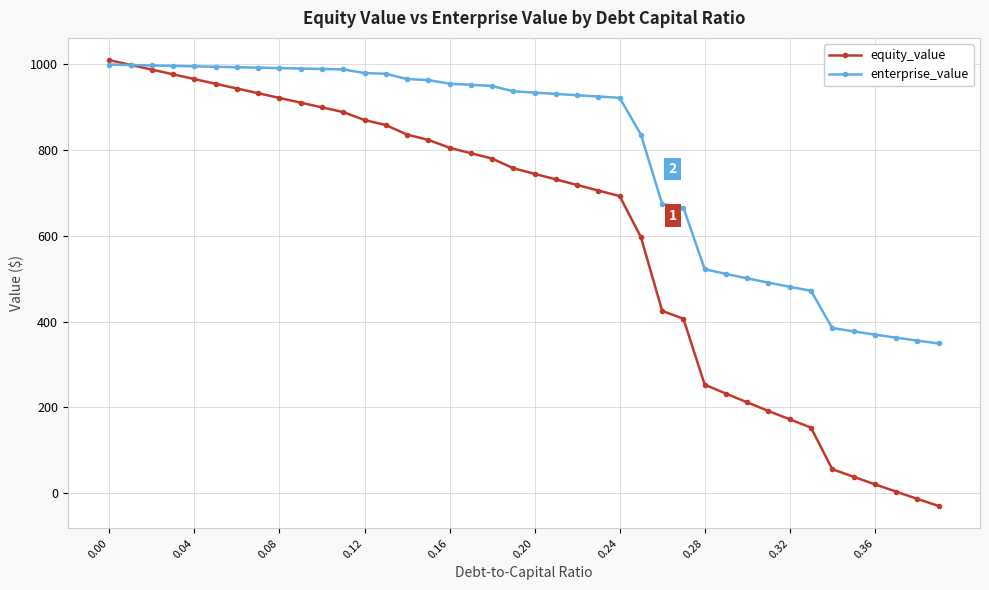

Which series has the largest total across all categories?

enterprise_value